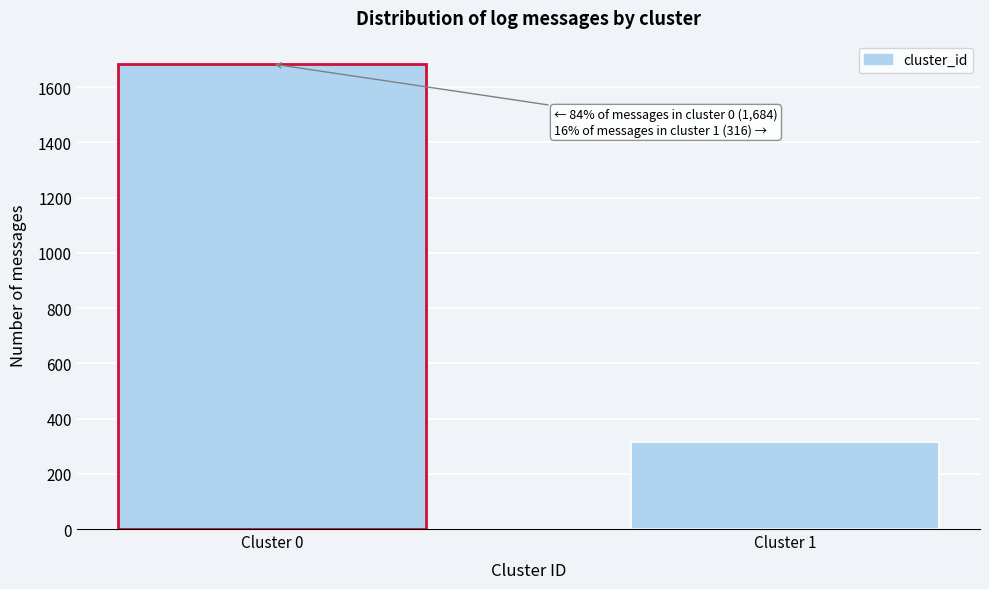

Reading left to right, list all the values displayed in this chart.

1684	316